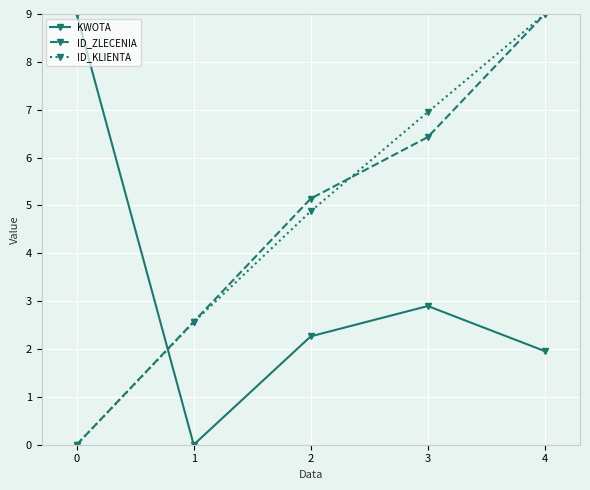

What is the value of the ID_KLIENTA point at the 3rd from the left?

4.9